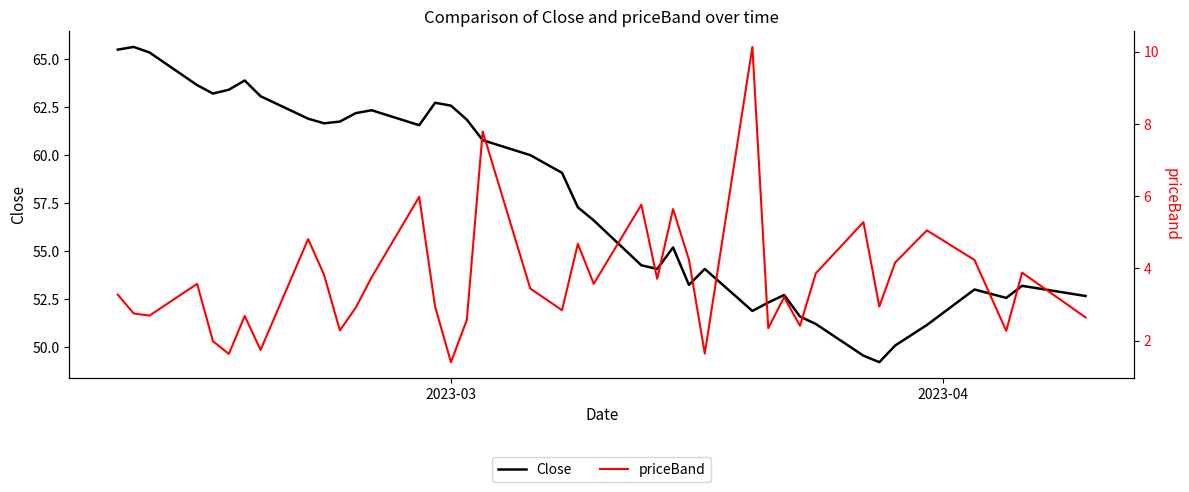

What is the minimum value for Close?

49.2